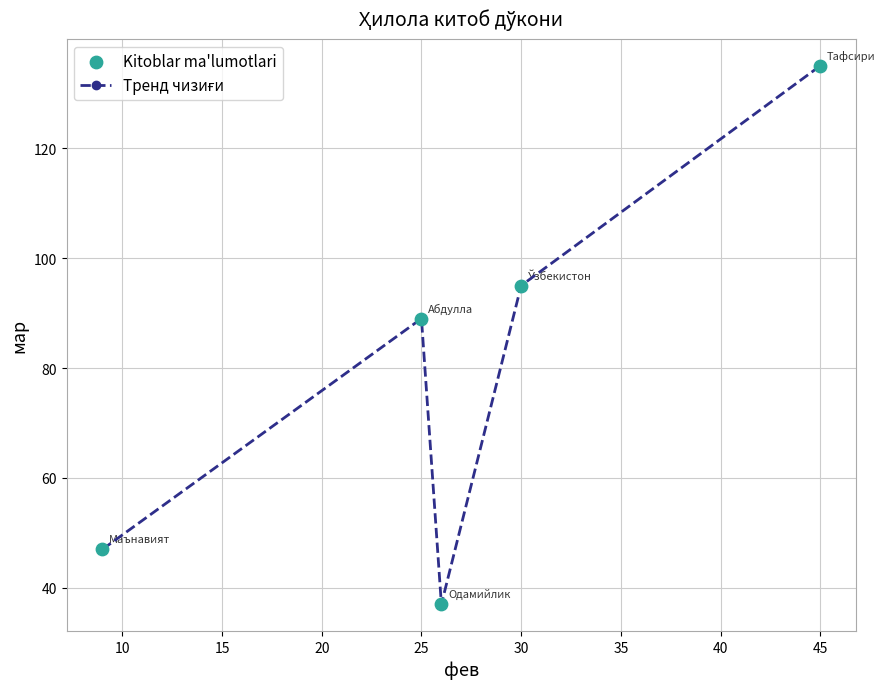

What is the sum of all values?

403